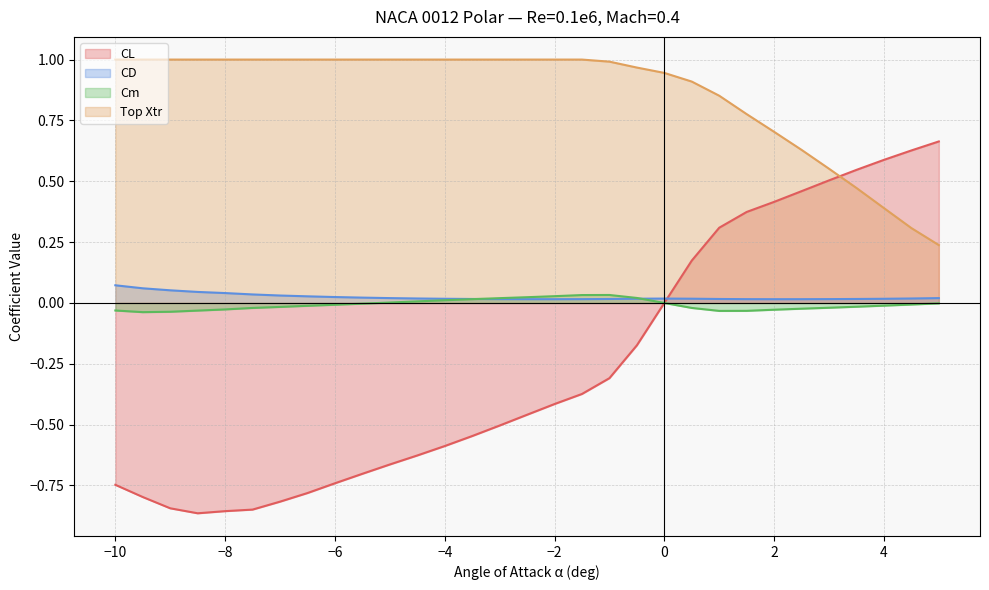

True or false: Top Xtr and CD intersect in this chart.

False